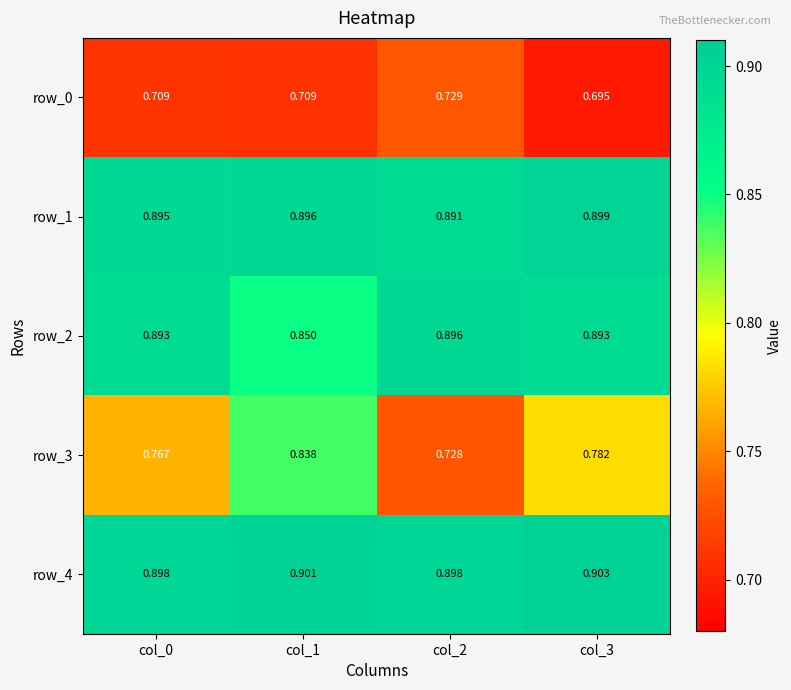

At which label is row_2 closest to 0?

col_1